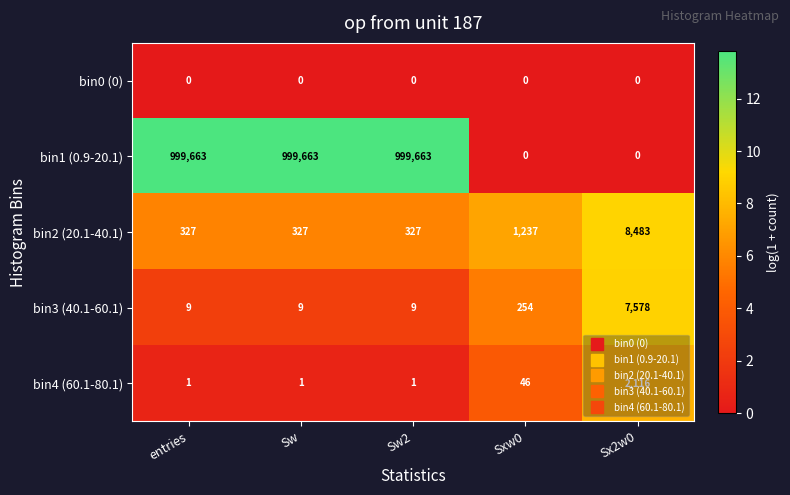

At which label does bin3 (40.1-60.1) reach its peak?

Sx2w0